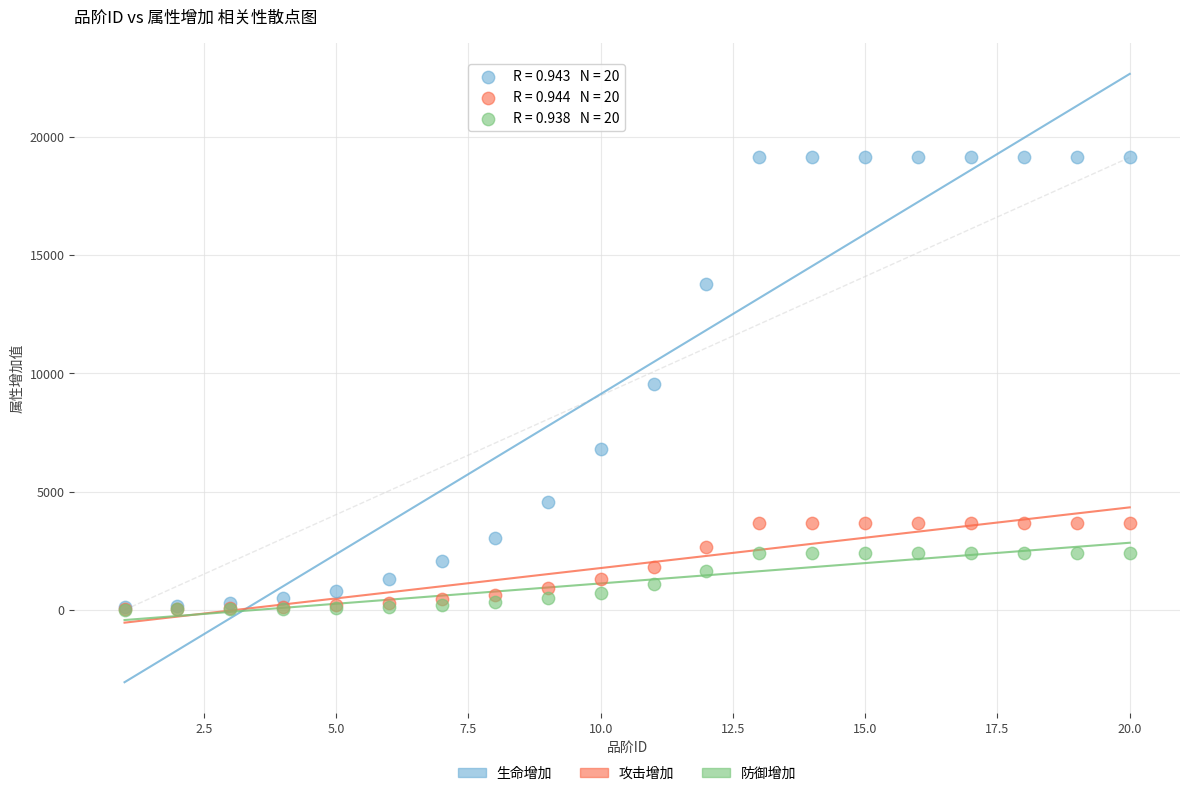

Which series has the largest Y range (max minus min)?

生命增加